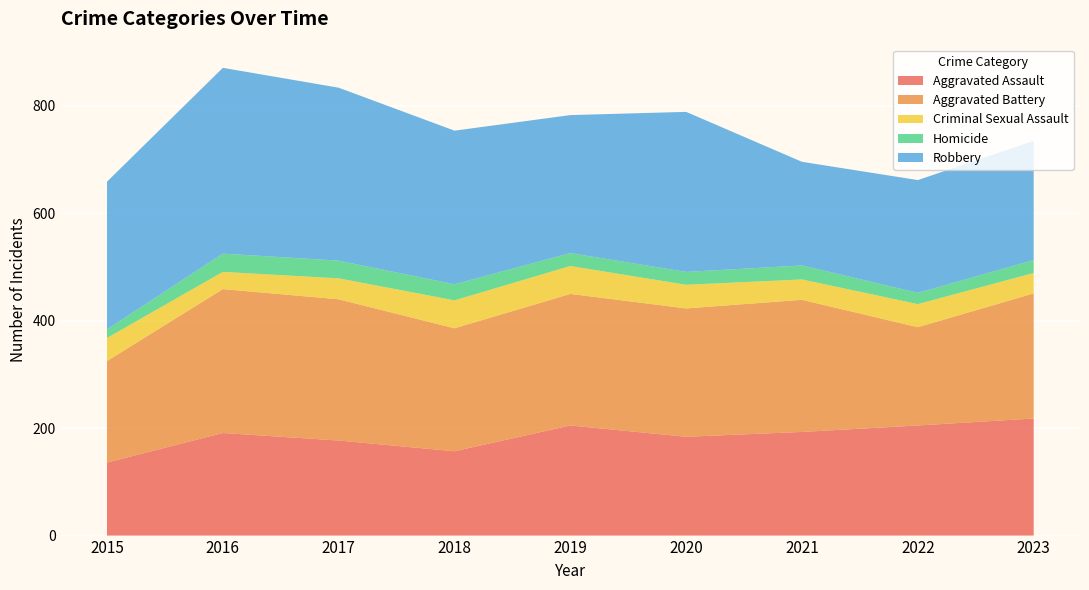

Reading left to right, transcribe all the data shown in this chart.

Aggravated Assault: 136	191	177	157	205	184	193	205	218
Aggravated Battery: 189	268	263	229	245	239	246	183	233
Criminal Sexual Assault: 43	32	39	52	52	44	38	43	38
Homicide: 16	34	33	30	24	24	26	21	24
Robbery: 275	346	322	286	257	298	193	210	222